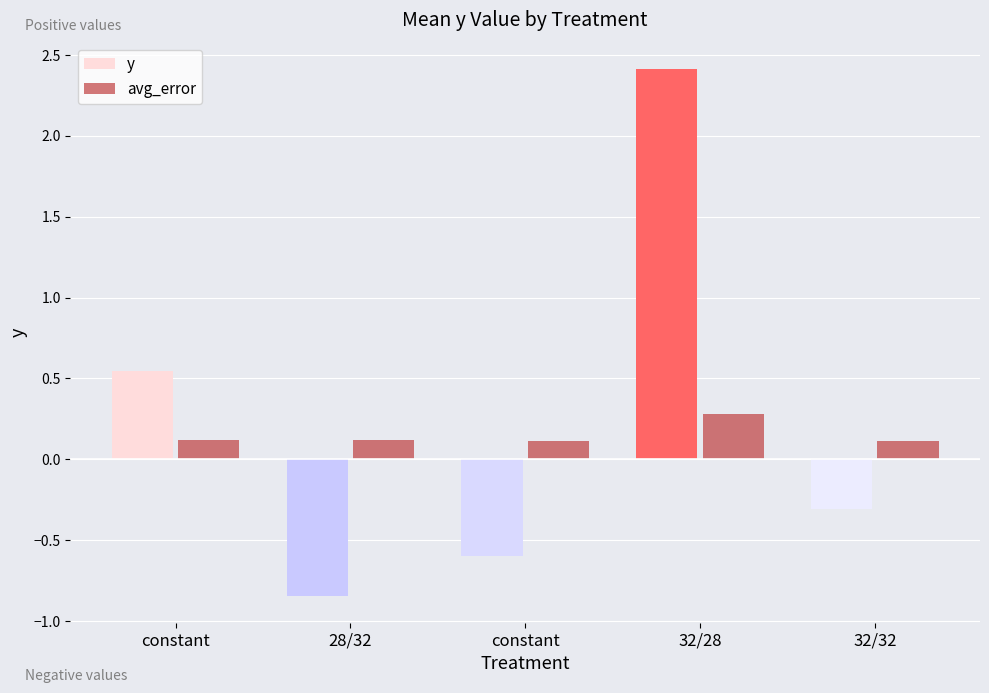

What is the value of the avg_error bar at the 5th from the left?

0.1